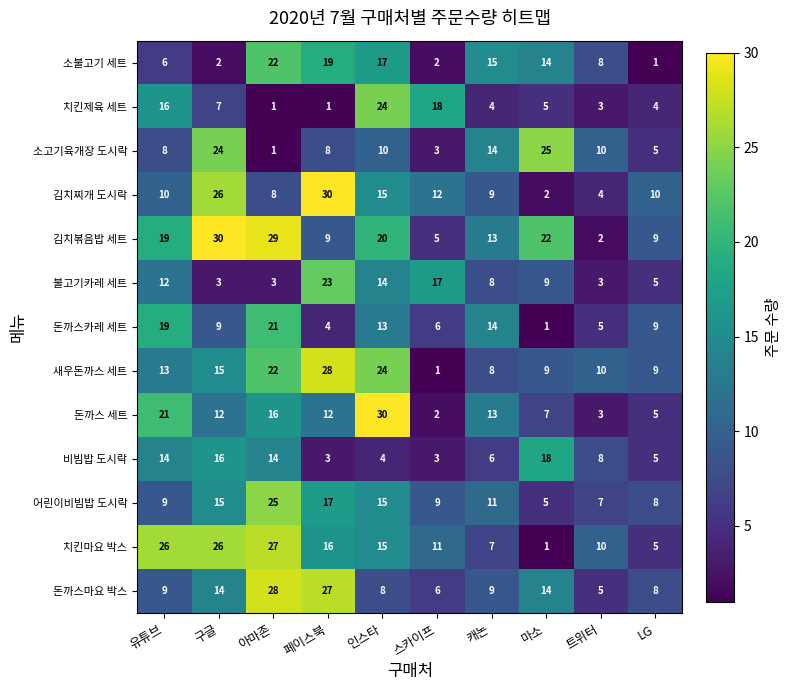

What is the sum of the 김치찌개 도시락 values at 유튜브 and 캐논?

19